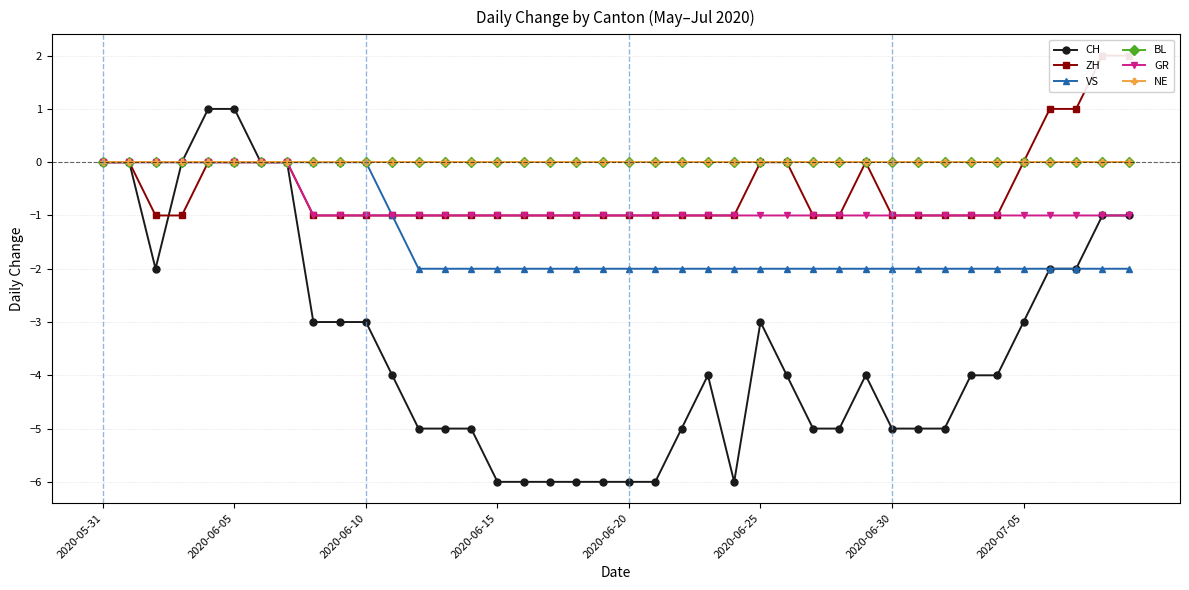

True or false: BL and ZH intersect in this chart.

False